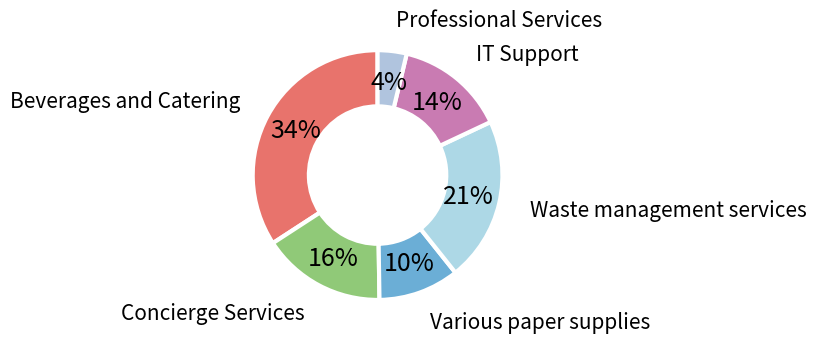

What is the ratio of the value at Various paper supplies to the value at IT Support?

0.7